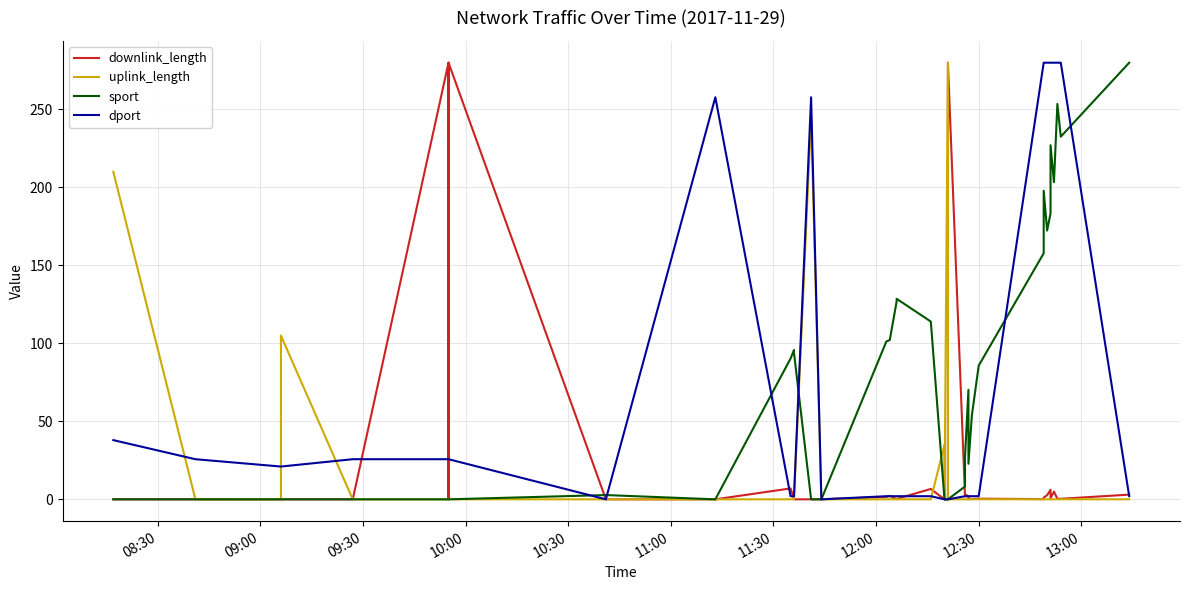

Does the chart have visible grid lines?

Yes